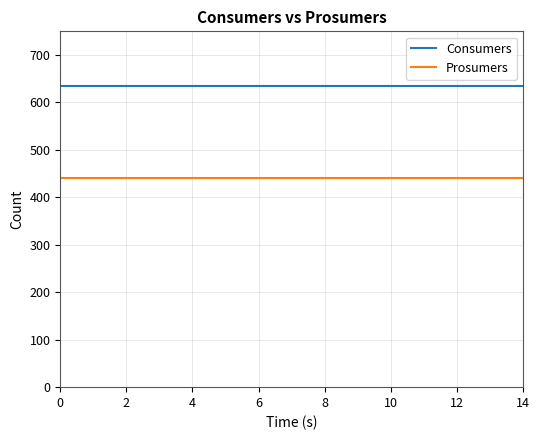

List the series in order of their overall mean, highest first.

Consumers, Prosumers